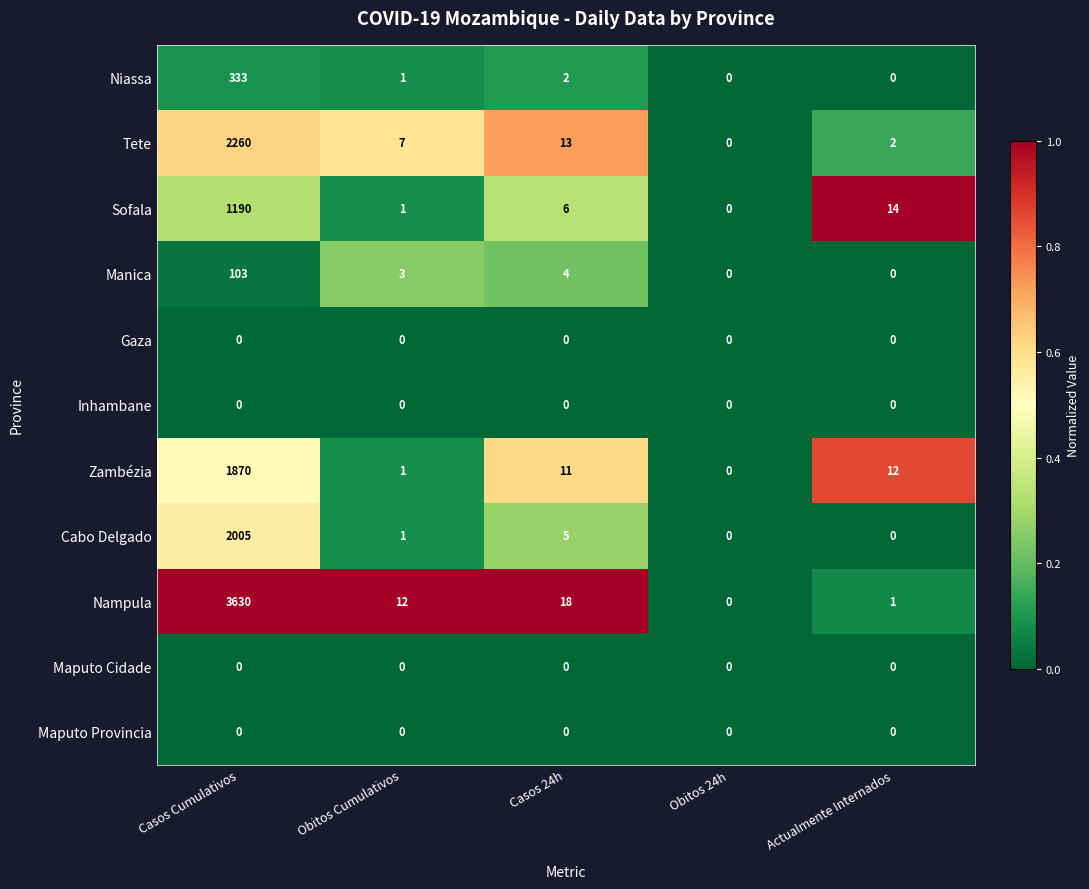

The Zambézia series shows 2 at Casos 24h. True or false?

False